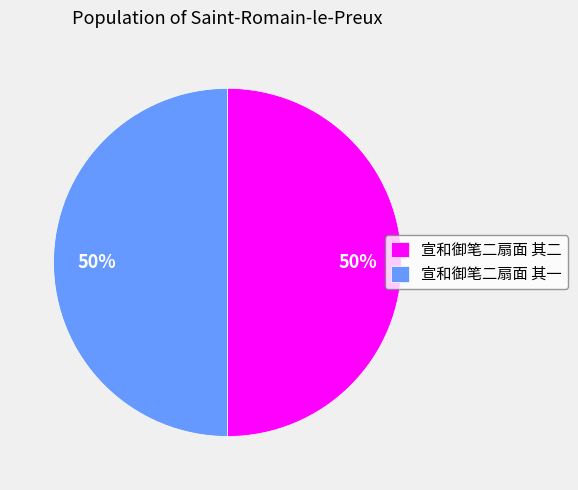

To the nearest percent, what is the combined percentage of 宣和御笔二扇面 其二 and 宣和御笔二扇面 其一?

100%